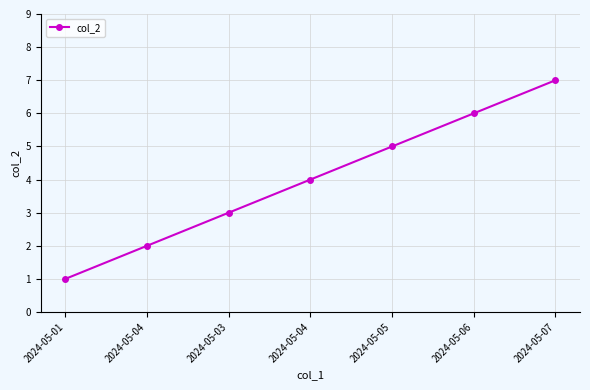

Which label corresponds to the largest value in the chart?

2024-05-07